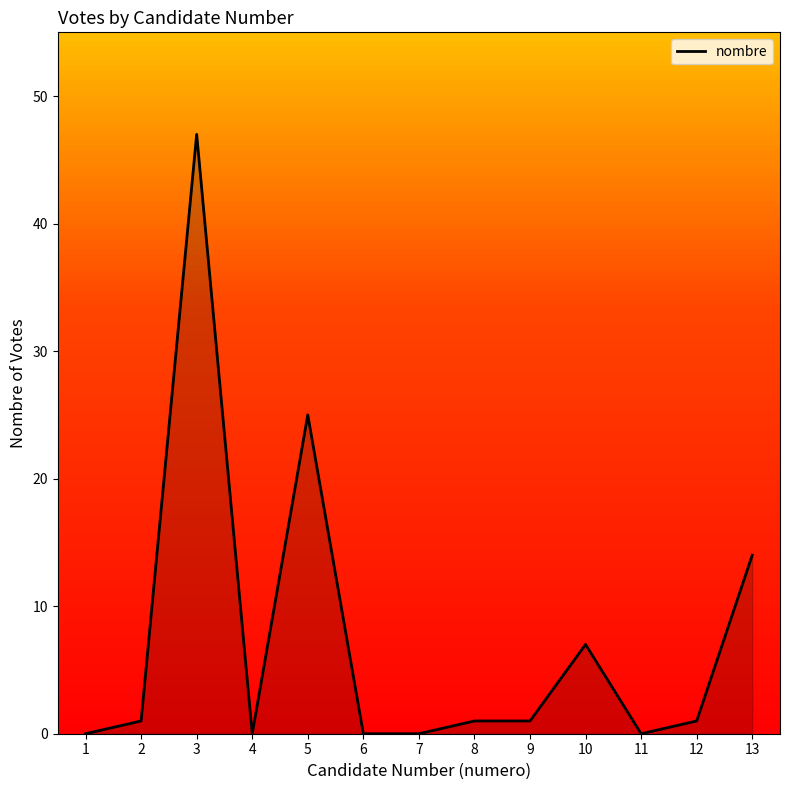

What is the greatest value displayed?

47